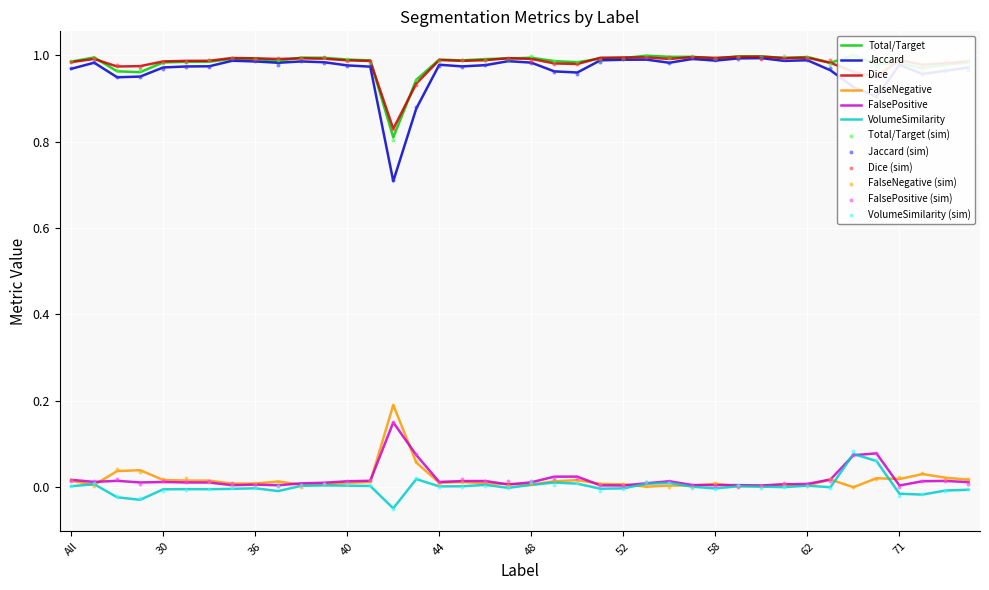

At how many categories does at least one series exceed 0?

40